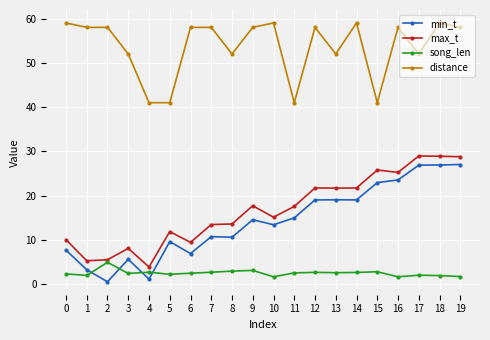

At 2, list the series in order from largest to smallest.

distance, max_t, song_len, min_t